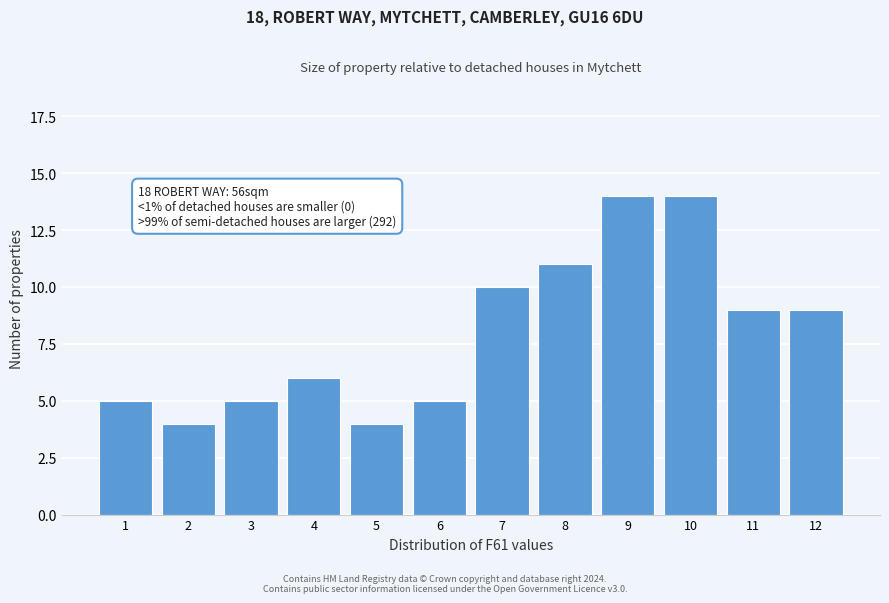

Reading left to right, extract all data points from this chart.

5	4	5	6	4	5	10	11	14	14	9	9